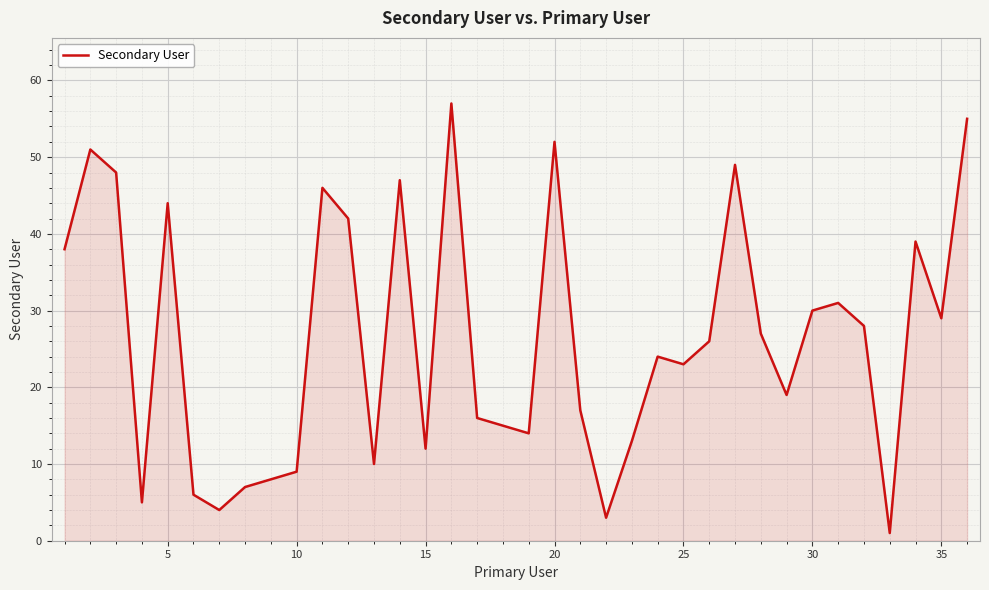

What is the maximum value shown in the chart?

57